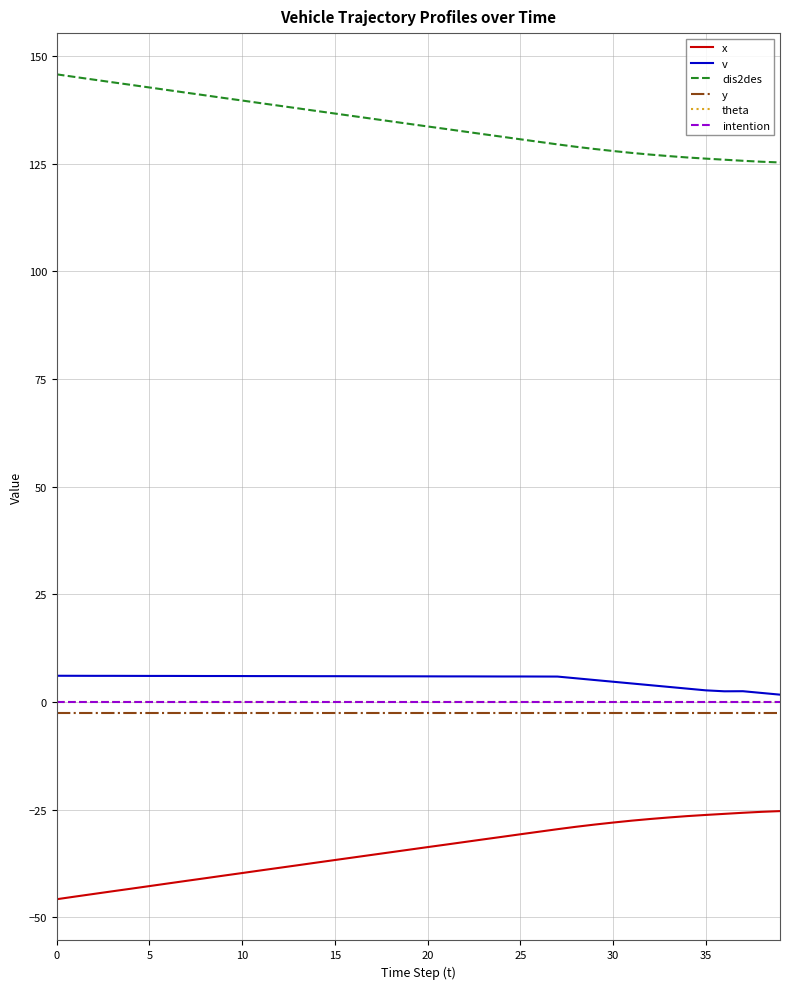

Does the chart display data point markers on the line(s)?

No